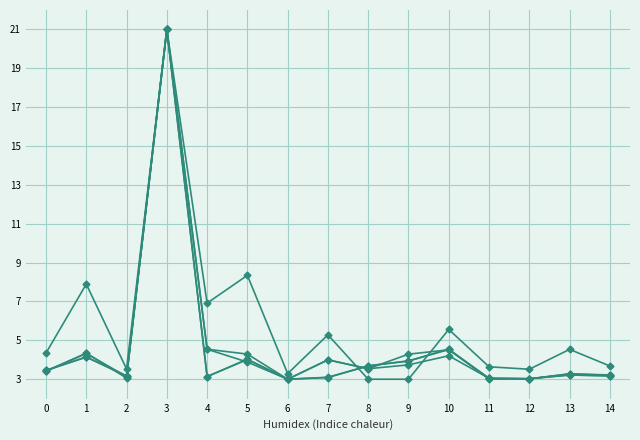

Is it true that Bybit_OI equals 5.6 at 10?

True